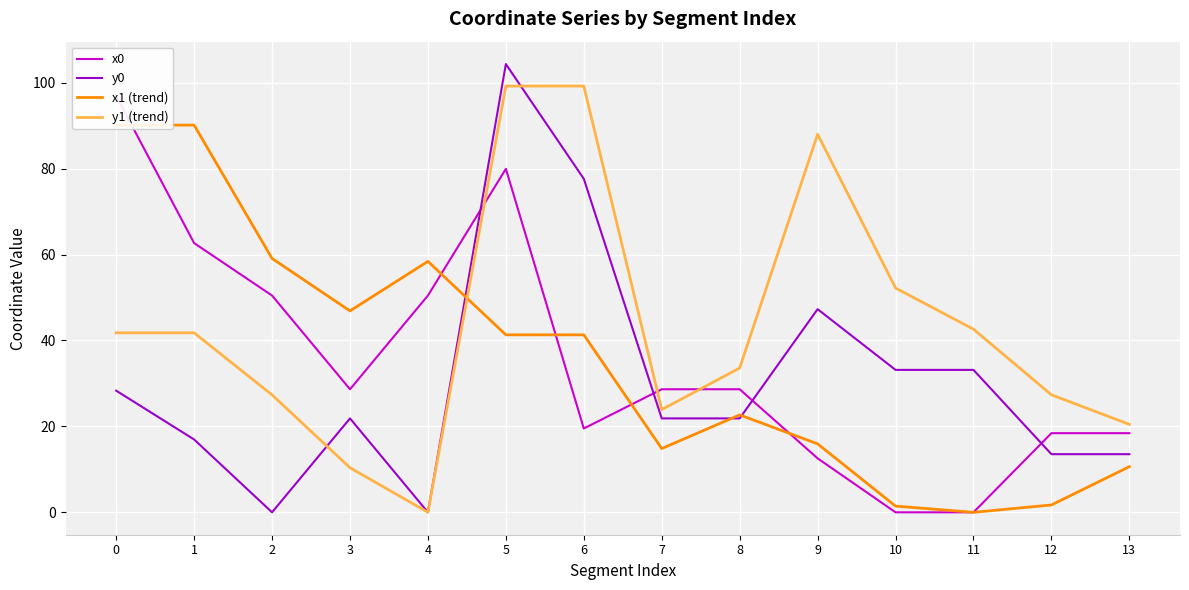

In y0, how many points are higher than both neighbors (excluding endpoints)?

3